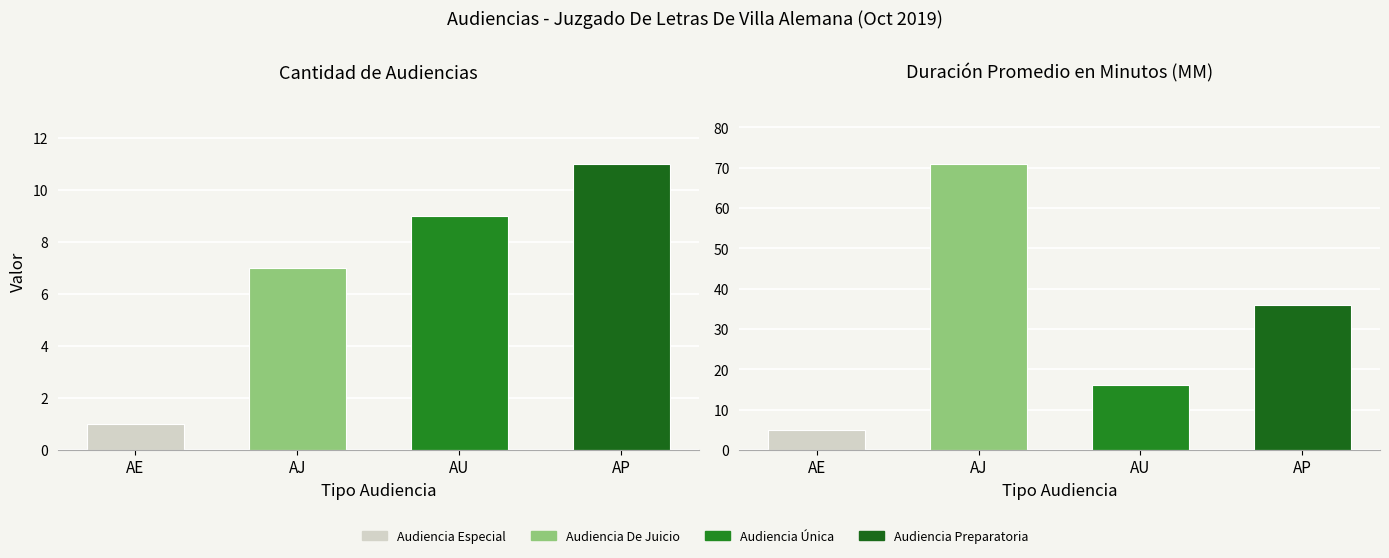

Which series has the widest spread of values?

Duración Promedio en Minutos (MM)